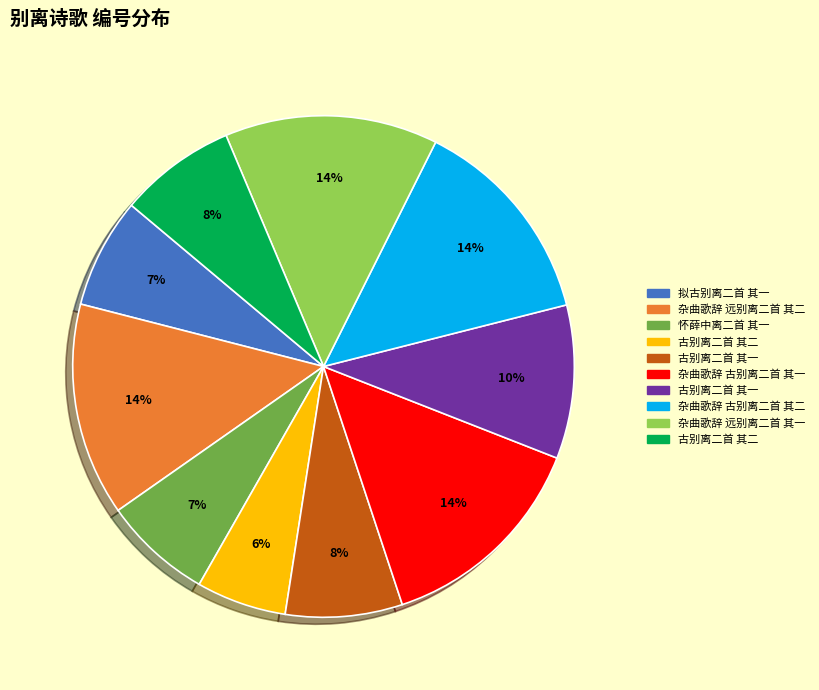

Is there a majority slice in this chart?

No